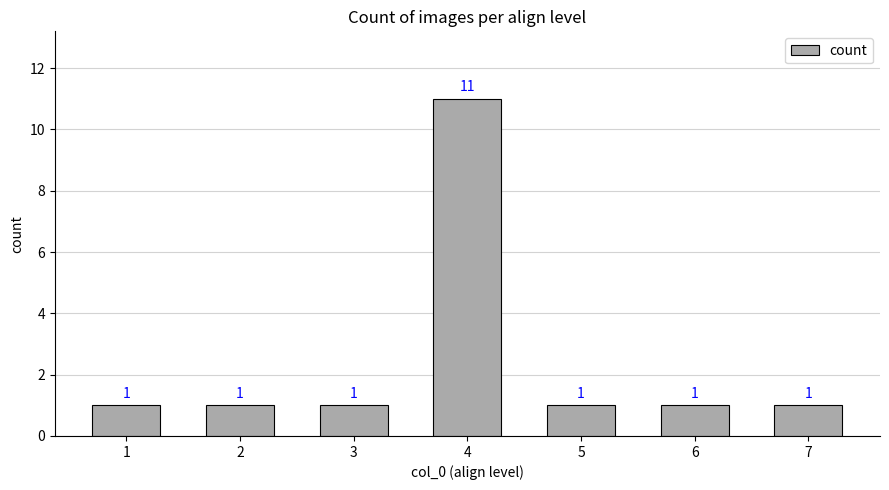

What is the maximum value shown in the chart?

11